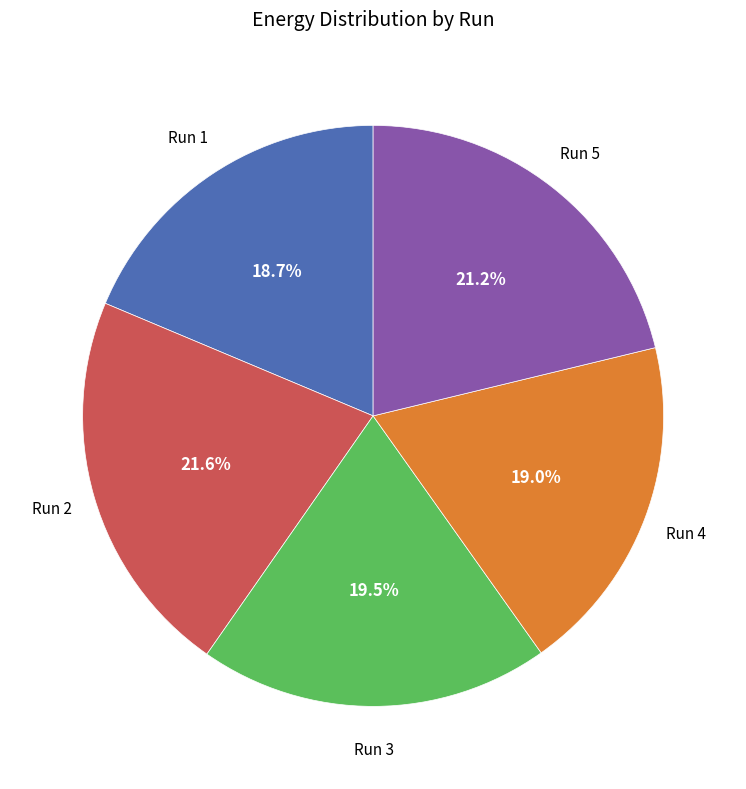

Is there a majority slice in this chart?

No